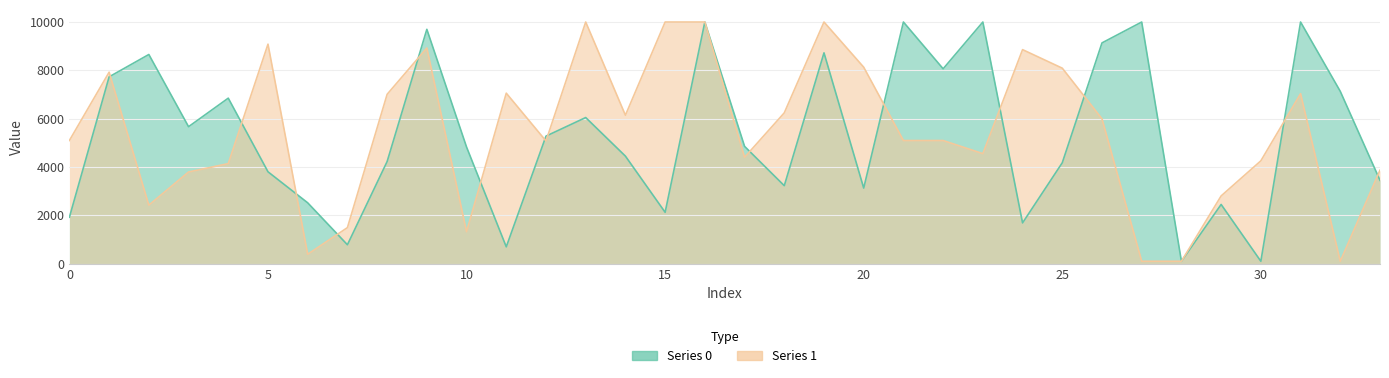

How many data points in 1 are above 5098?

17